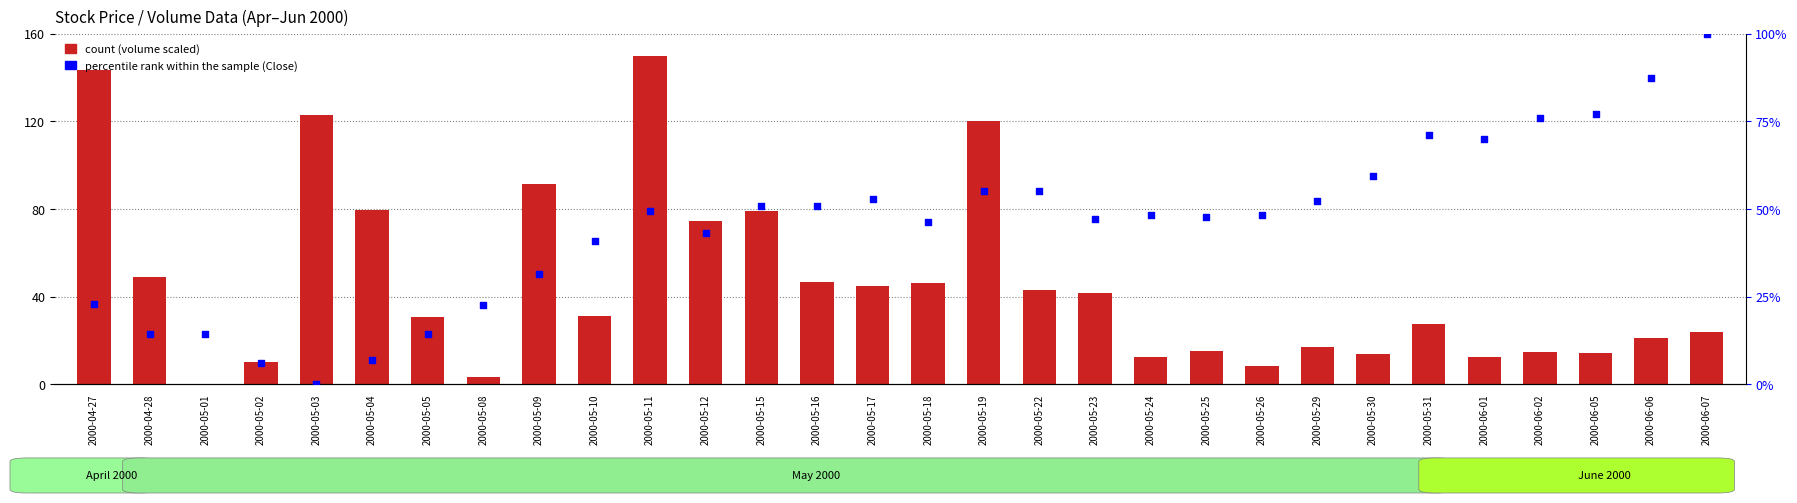

Which series reaches the maximum Y coordinate?

count